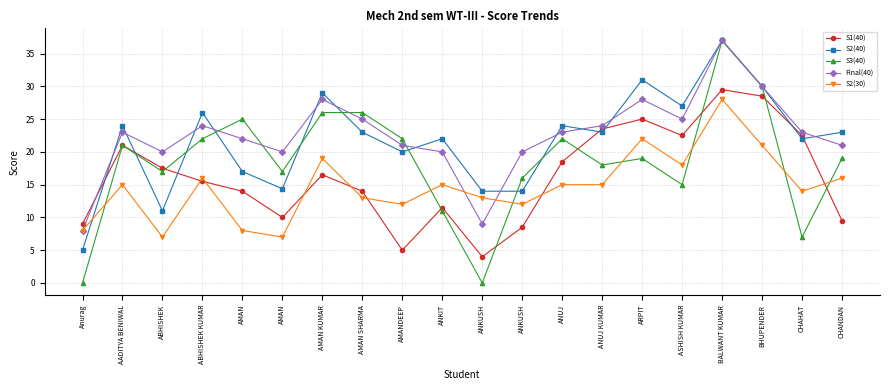

Reading right to left, what are all the values shown in this chart?

S1(40): 9.5	22.5	28.5	29.5	22.5	25.0	23.5	18.5	8.5	4.0	11.5	5.0	14.0	16.5	10.0	14.0	15.5	17.5	21.0	9.0
S2(40): 23.0	22.0	30.0	37.0	27.0	31.0	23.0	24.0	14.0	14.0	22.0	20.0	23.0	29.0	14.4	17.0	26.0	11.0	24.0	5.0
S3(40): 19.0	7.0	30.0	37.0	15.0	19.0	18.0	22.0	16.0	0.0	11.0	22.0	26.0	26.0	17.0	25.0	22.0	17.0	21.0	0.0
Final(40): 21.0	23.0	30.0	37.0	25.0	28.0	24.0	23.0	20.0	9.0	20.0	21.0	25.0	28.0	20.0	22.0	24.0	20.0	23.0	8.0
S2(30): 16.0	14.0	21.0	28.0	18.0	22.0	15.0	15.0	12.0	13.0	15.0	12.0	13.0	19.0	7.0	8.0	16.0	7.0	15.0	8.0